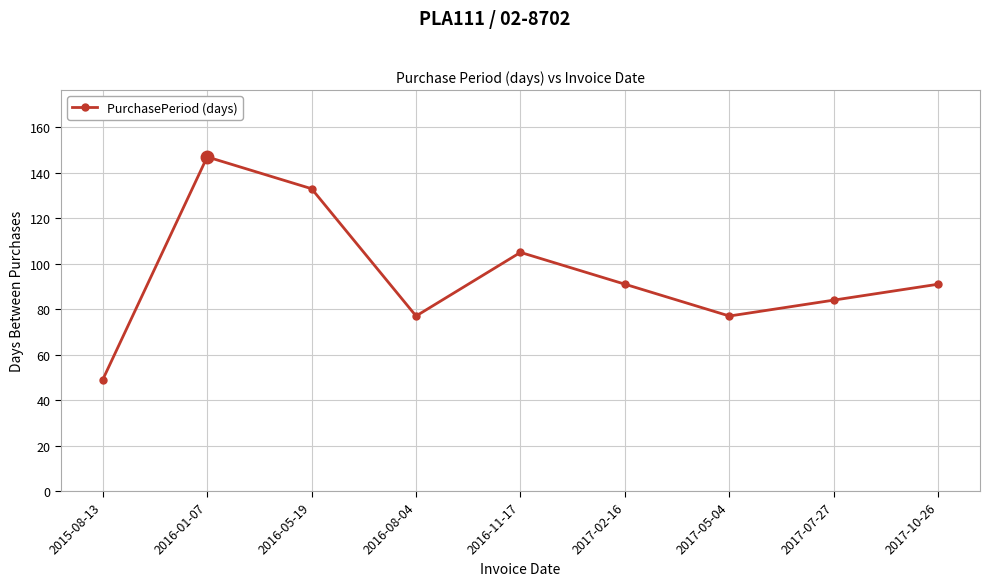

What is the sum of the values at 2017-05-04 and 2016-05-19?

210